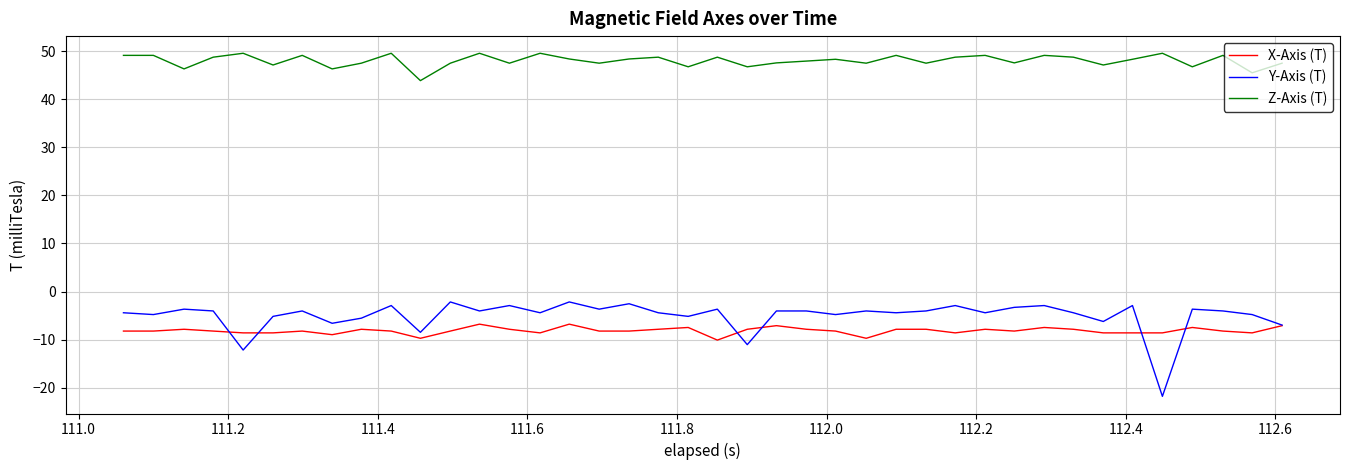

True or false: X-Axis (T) and Z-Axis (T) intersect in this chart.

False